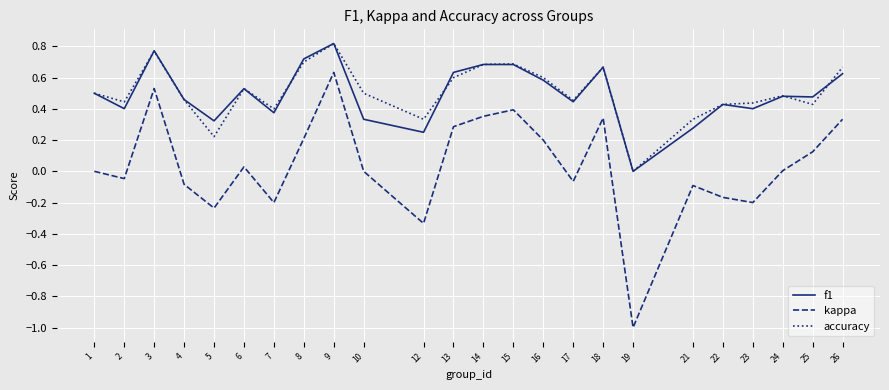

Count the accuracy values in the range 0 to 1.

24